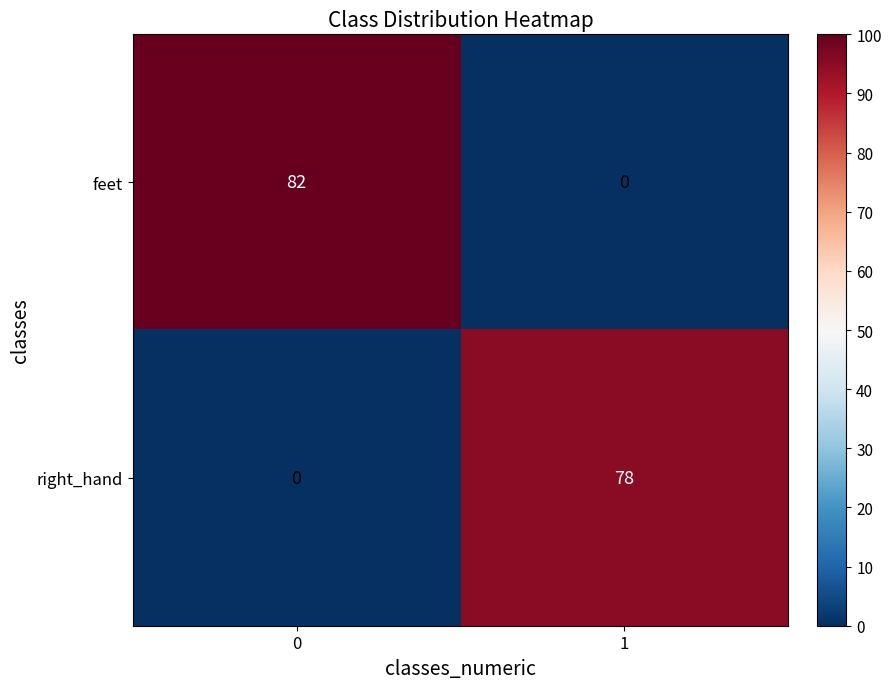

What is the average value of the feet series?

41